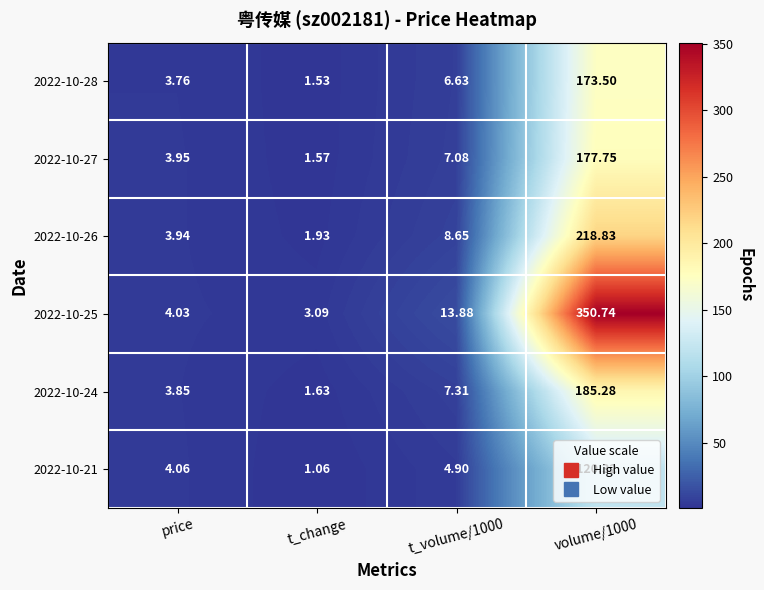

At which label does 2022-10-27 reach its minimum?

t_change